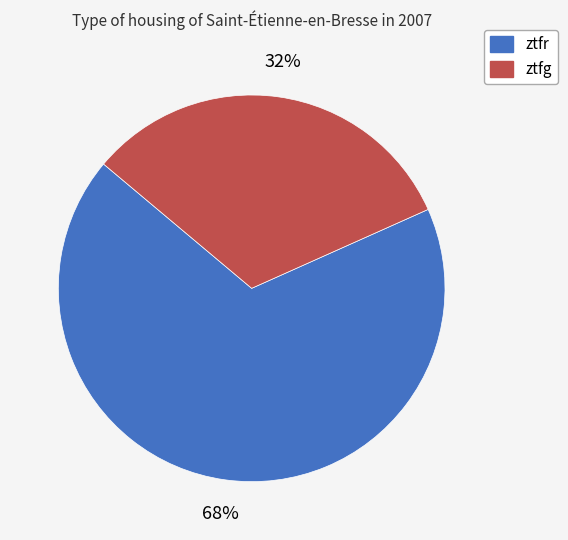

Does ztfr represent more than half of the total?

Yes